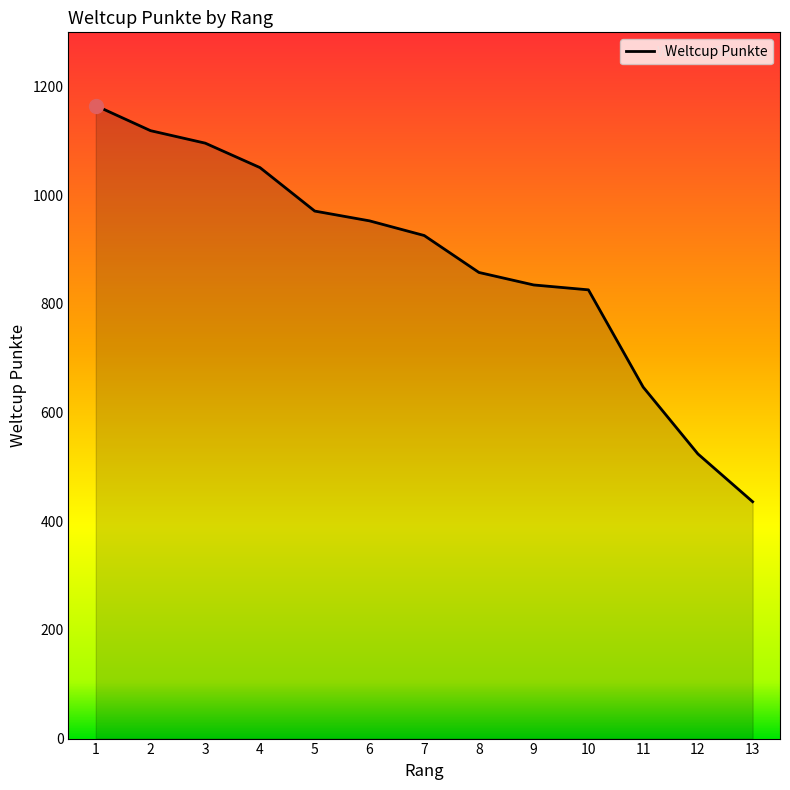

What is the difference between the second highest and second lowest values?

595